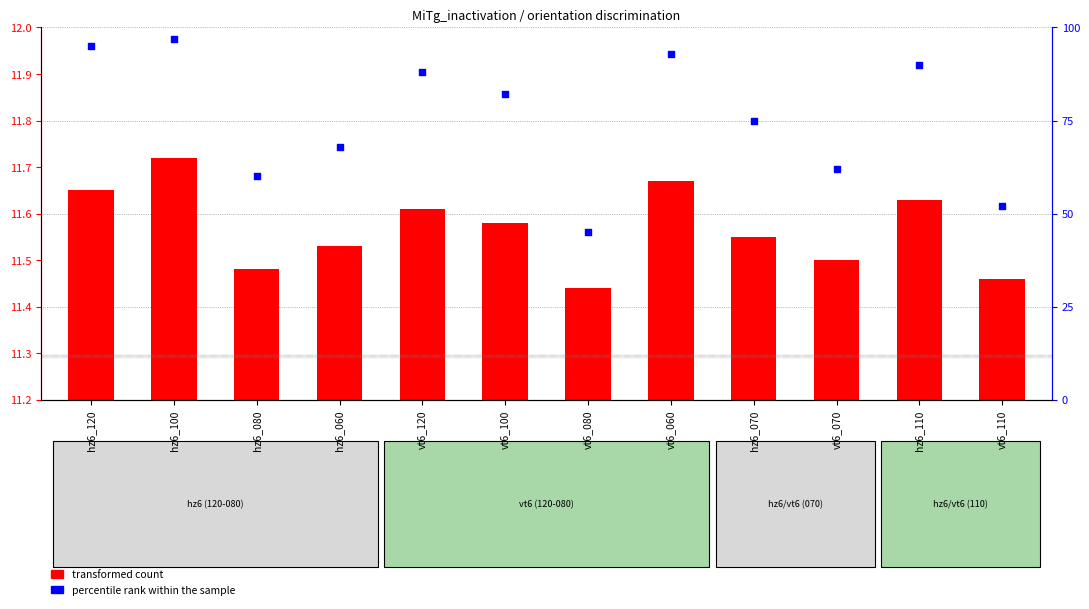

Which series has the widest spread of Y values?

percentile rank within the sample